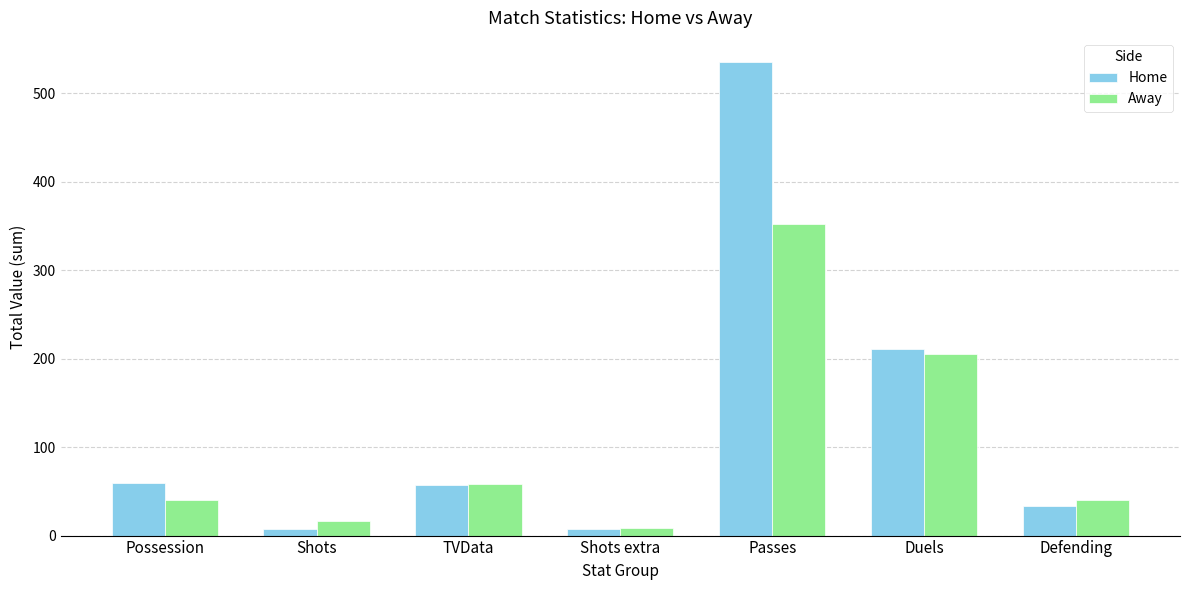

What are all the series names shown in the legend?

Home, Away